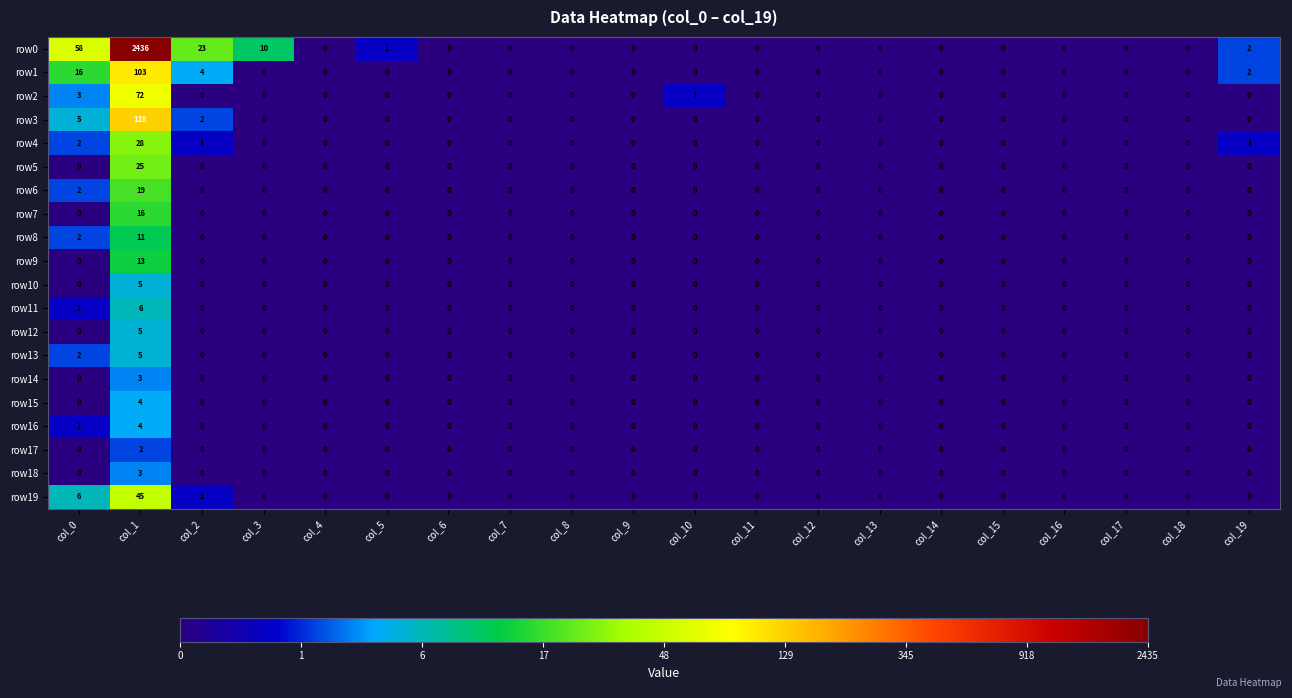

At which label is row19 closest to 22?

col_0